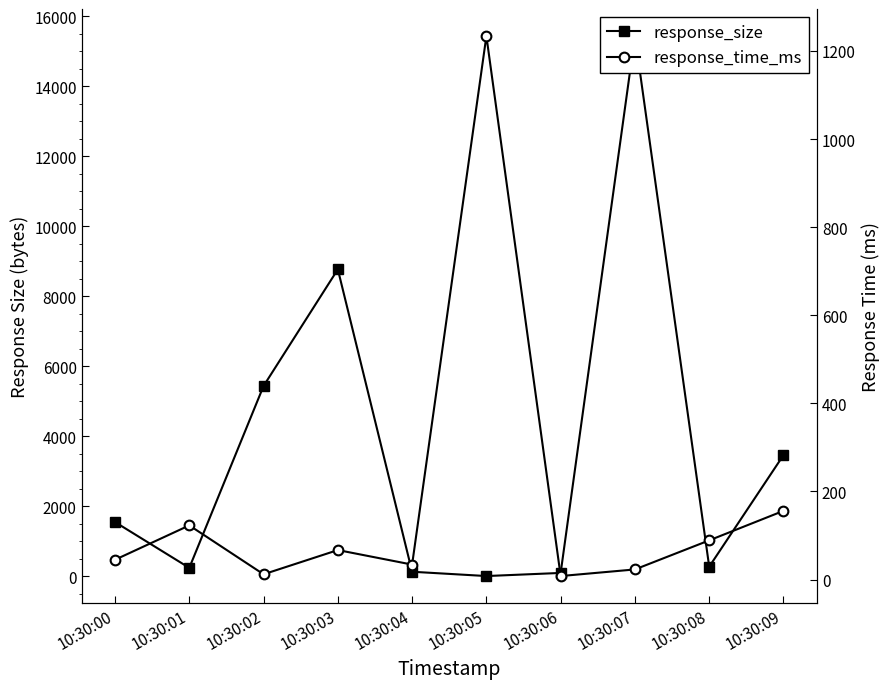

Reading left to right, extract all data points from this chart.

response_size: 10:30:00=1543	10:30:01=234	10:30:02=5432	10:30:03=8765	10:30:04=123	10:30:05=0	10:30:06=89	10:30:07=15432	10:30:08=267	10:30:09=3456
response_time_ms: 10:30:00=45	10:30:01=123	10:30:02=12	10:30:03=67	10:30:04=34	10:30:05=1234	10:30:06=8	10:30:07=23	10:30:08=89	10:30:09=156